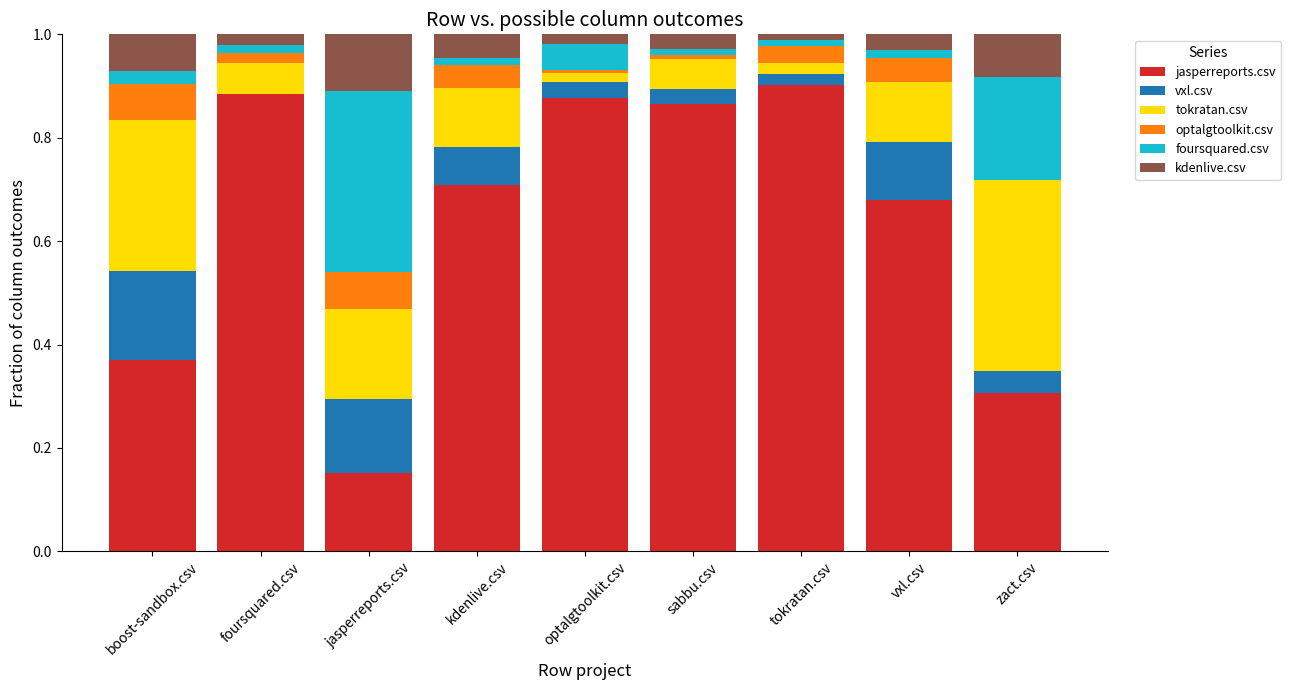

True or false: jasperreports.csv has a value of 0.1 at zact.csv.

False